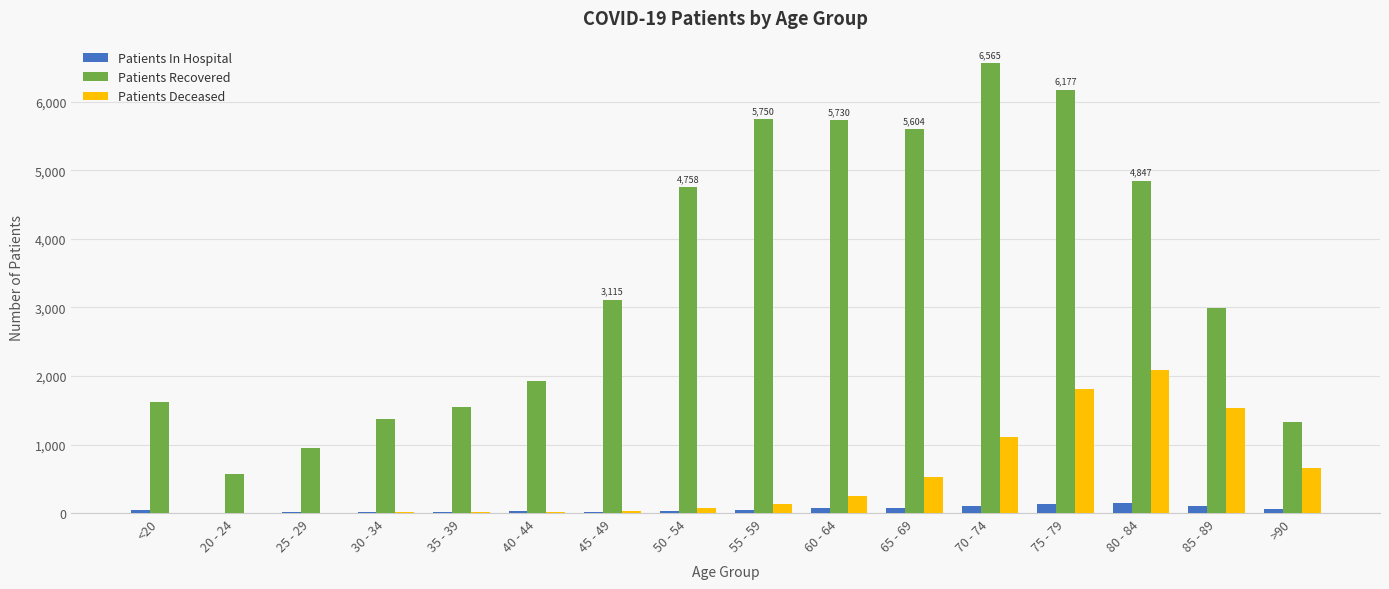

How many categories are shown in the chart?

16